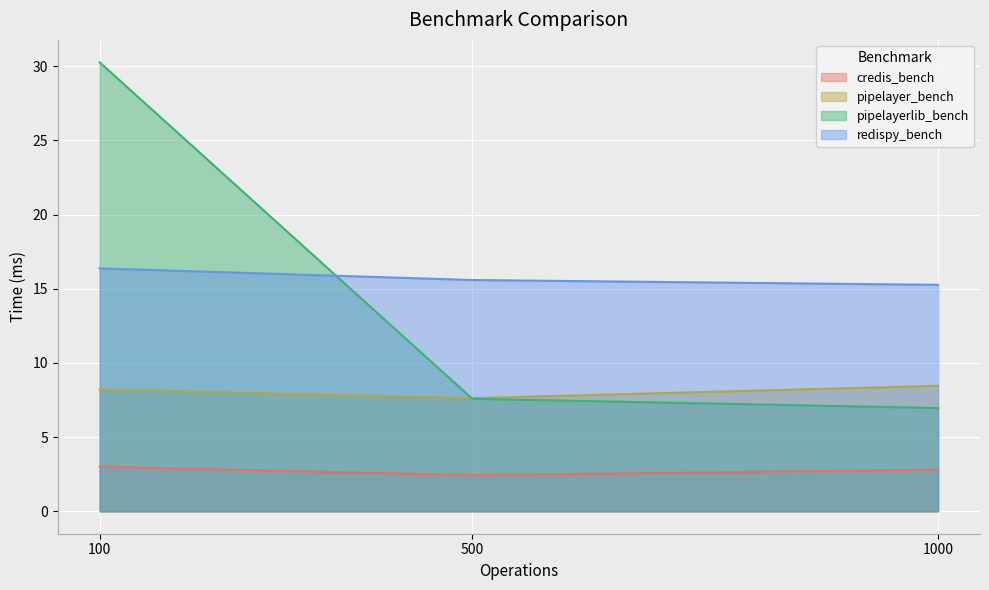

What is the greatest value displayed?

30.3